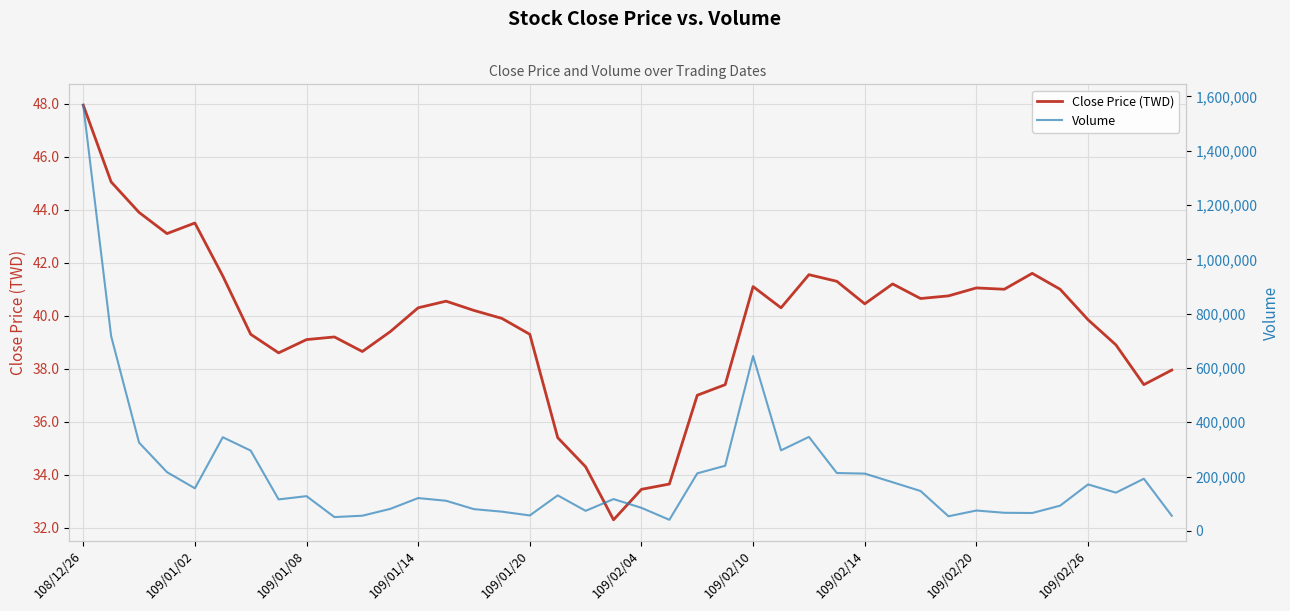

Rank the series by their average value, from lowest to highest.

Close Price (TWD), Volume